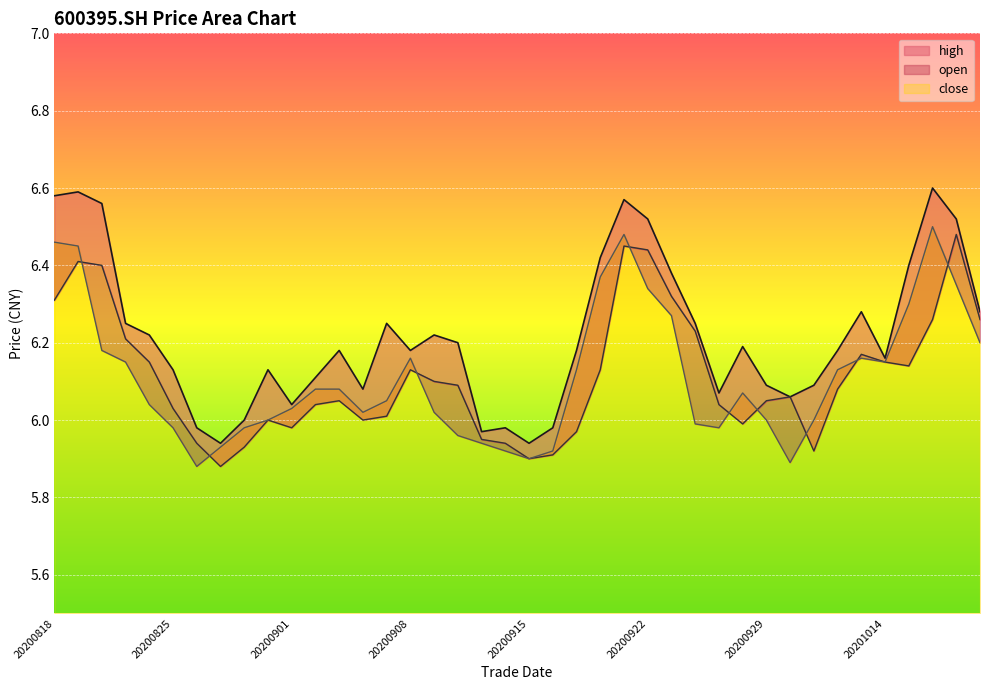

How many intersections are there between close and open?

9